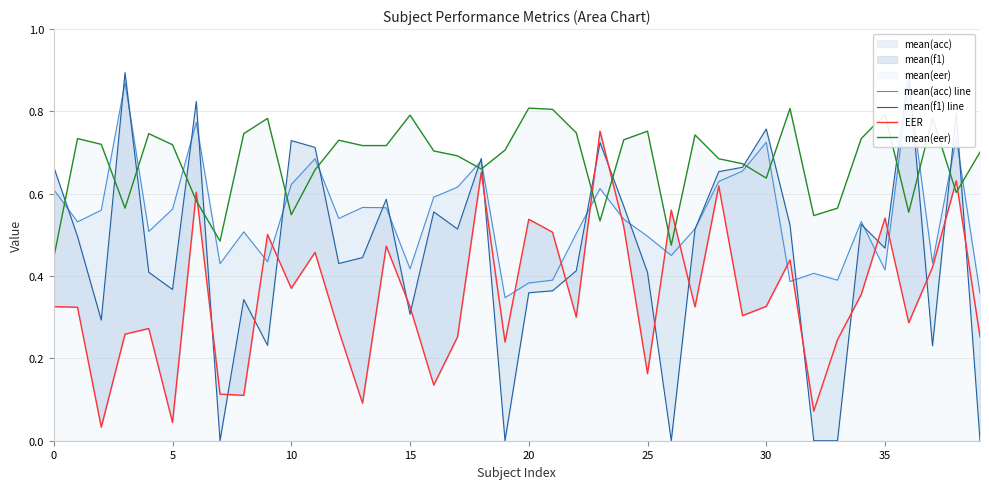

What is the maximum value shown in the chart?

0.9